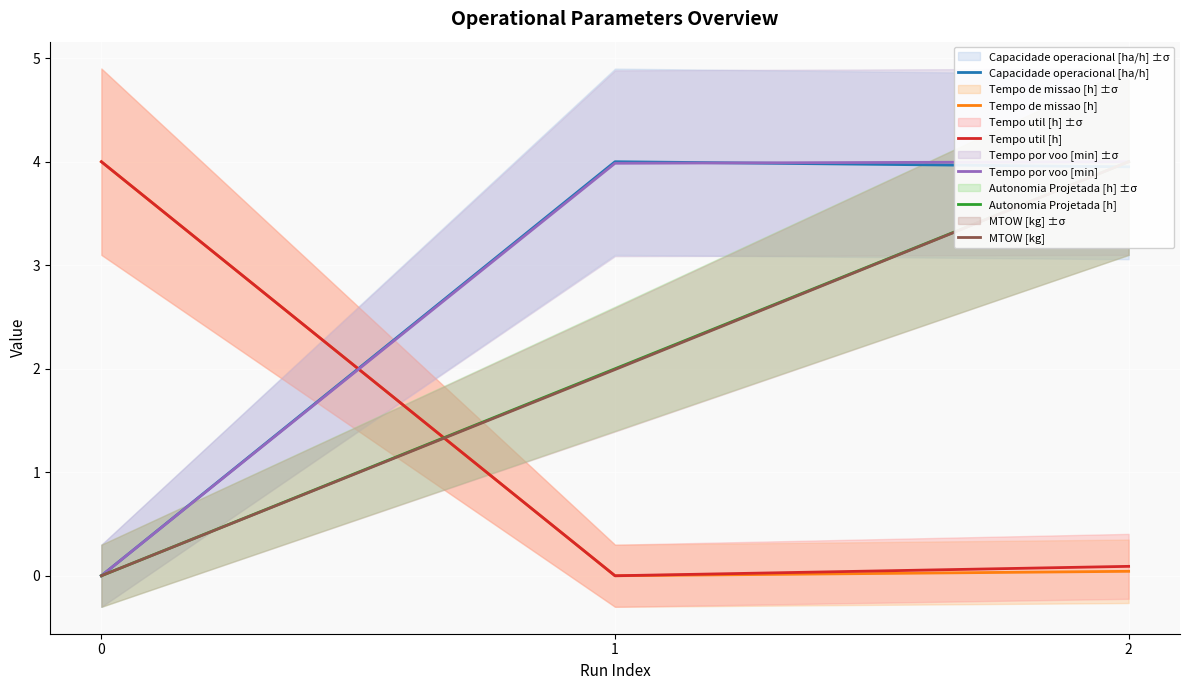

At which label does Tempo por voo [min] first exceed 3?

1